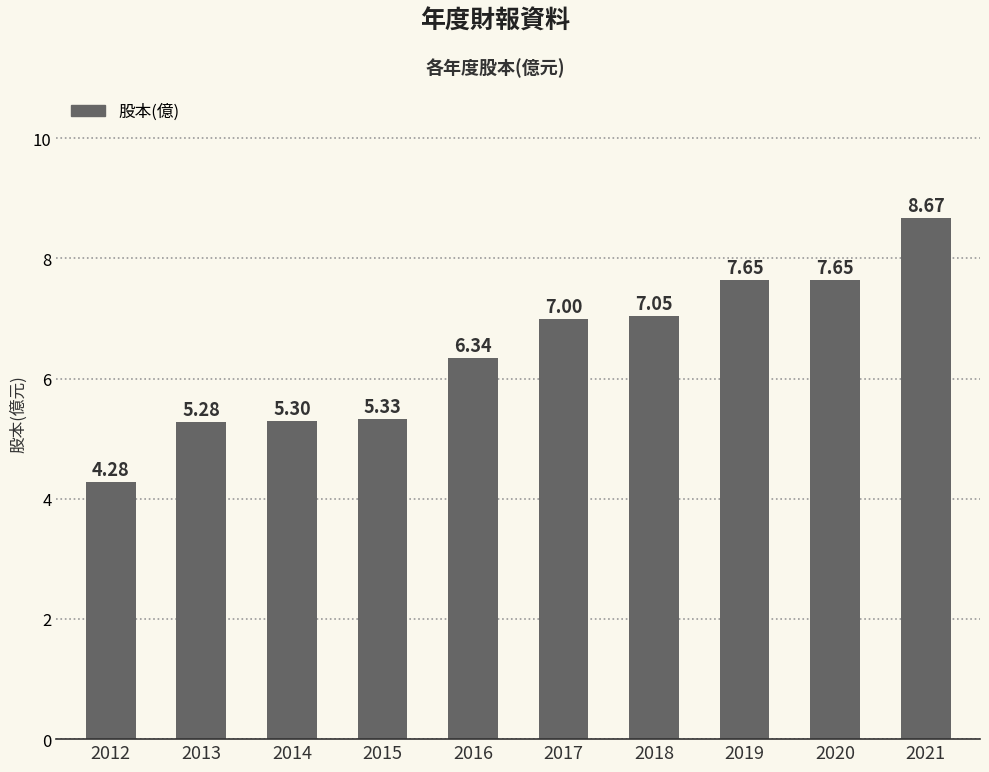

What is the sum of the values at 2020 and 2016?

14.0